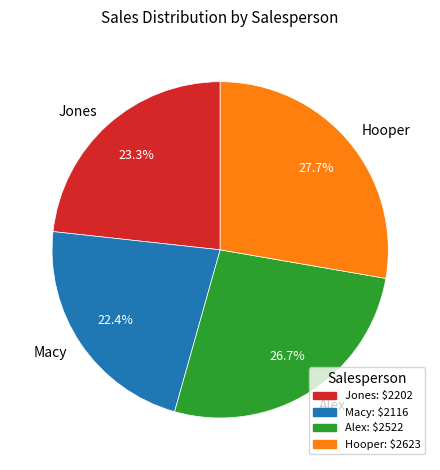

How much of the chart is everything except Hooper?

72.3%